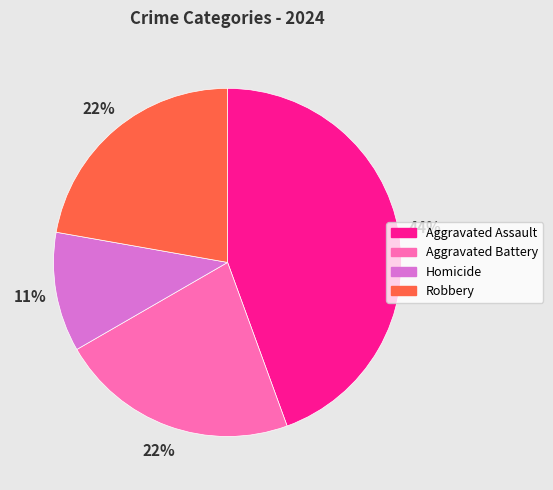

Is it true that Homicide is 24% of the pie?

False